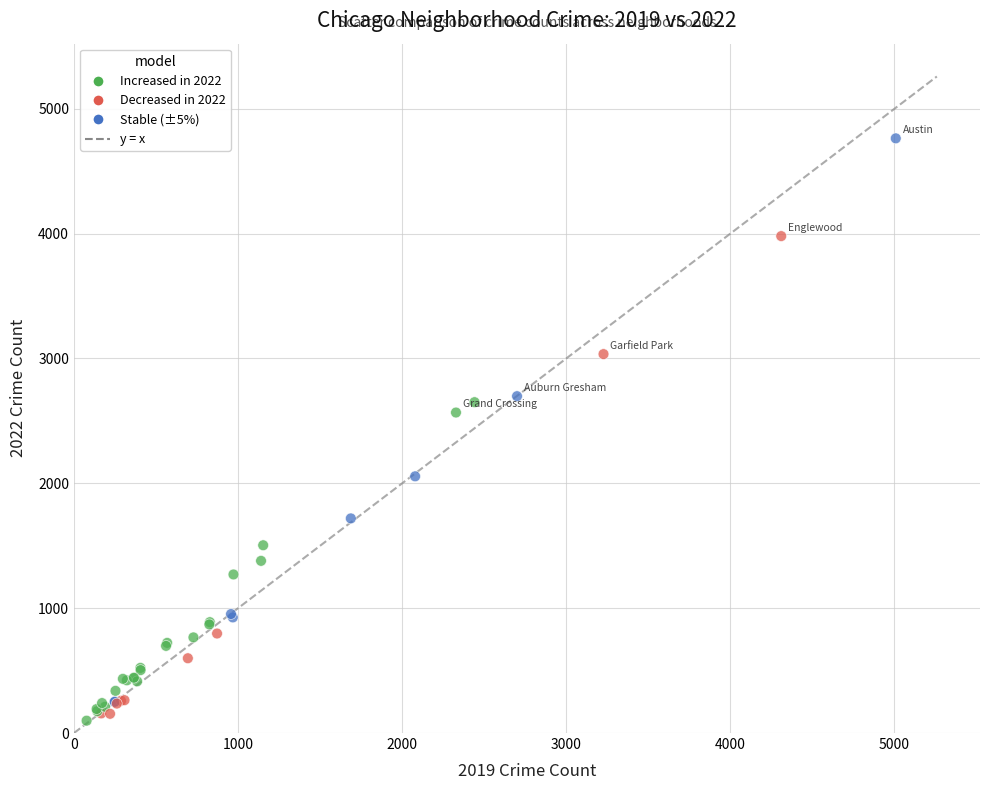

What Y value in the scatter plot is closest to 2431?

2567